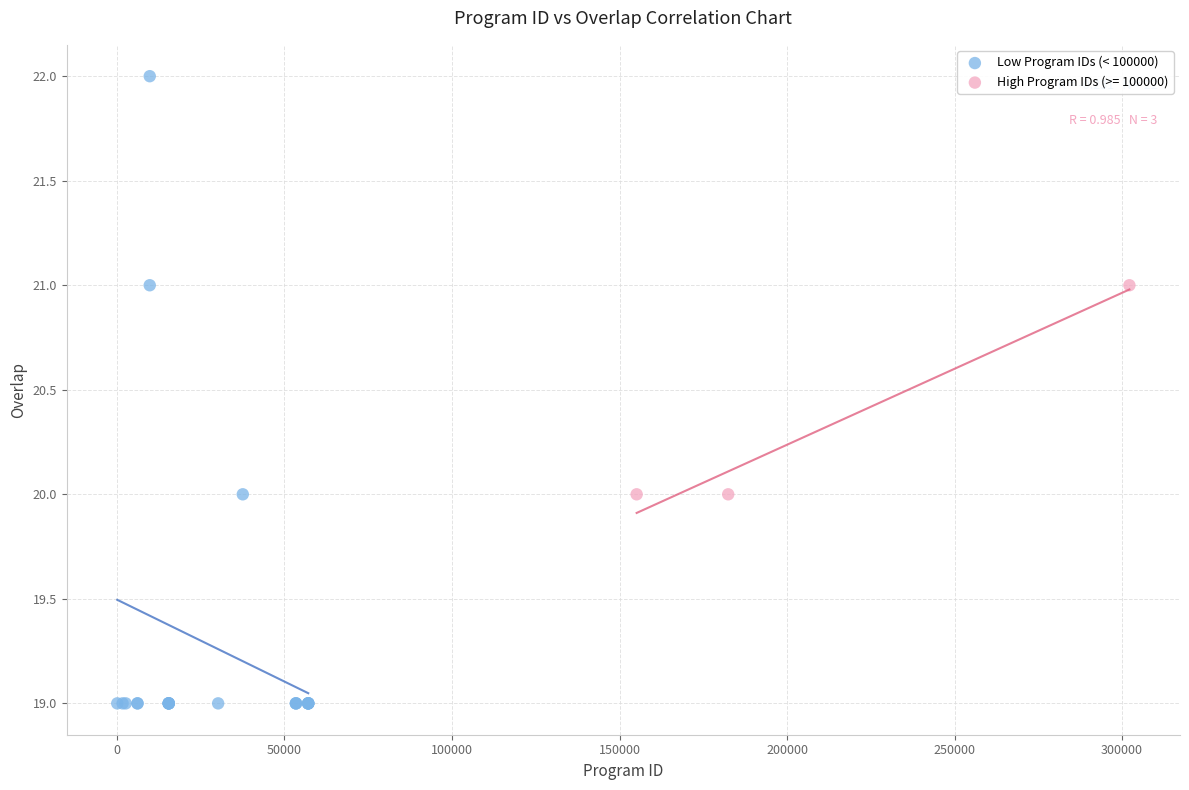

Which series has the widest spread of Y values?

Low Program IDs (< 100000)